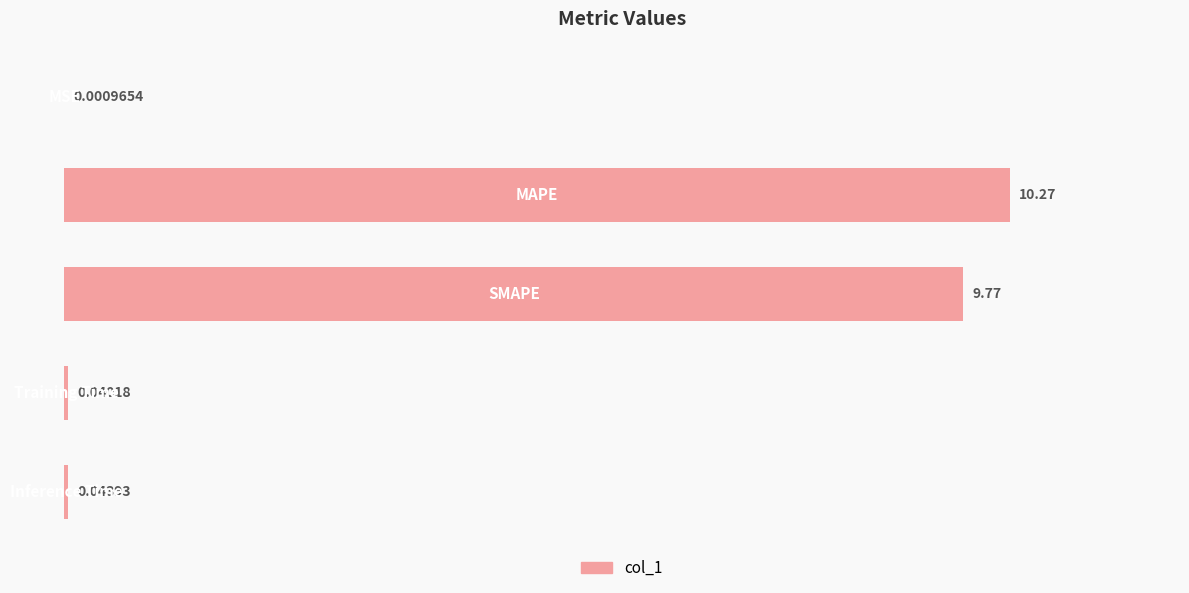

What is the sum of all values?

20.1